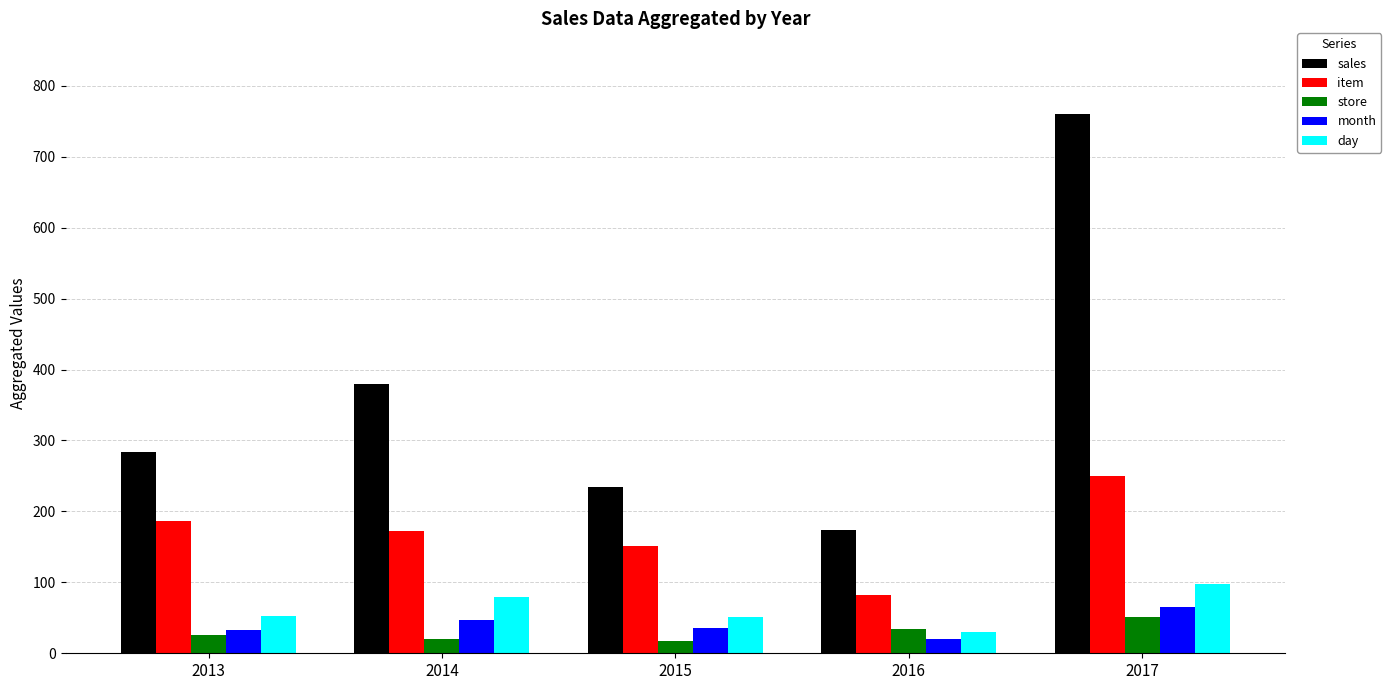

At which category is the sum across all series the highest?

2017